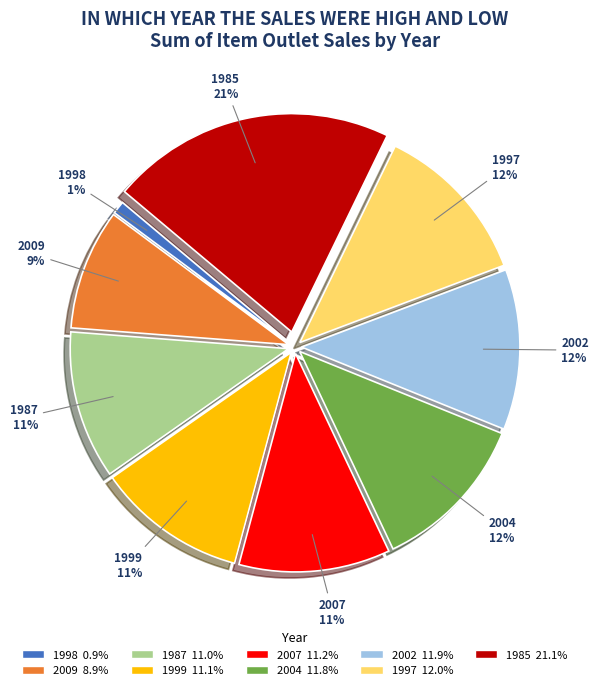

Is the sum of 1999 and 1985 greater than half?

No